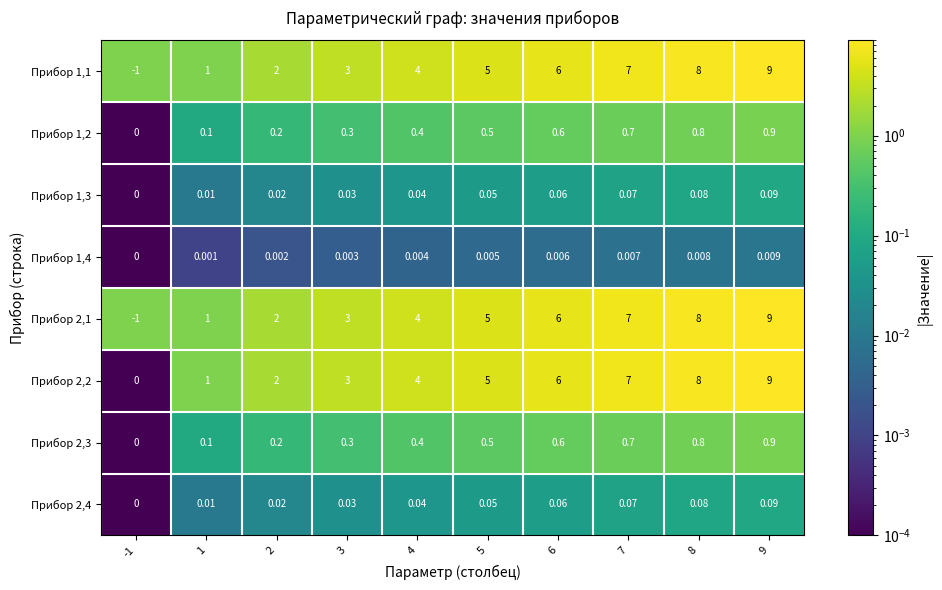

Is the value of Прибор 1,1 at 2 greater than the value of Прибор 2,1 at 5?

No